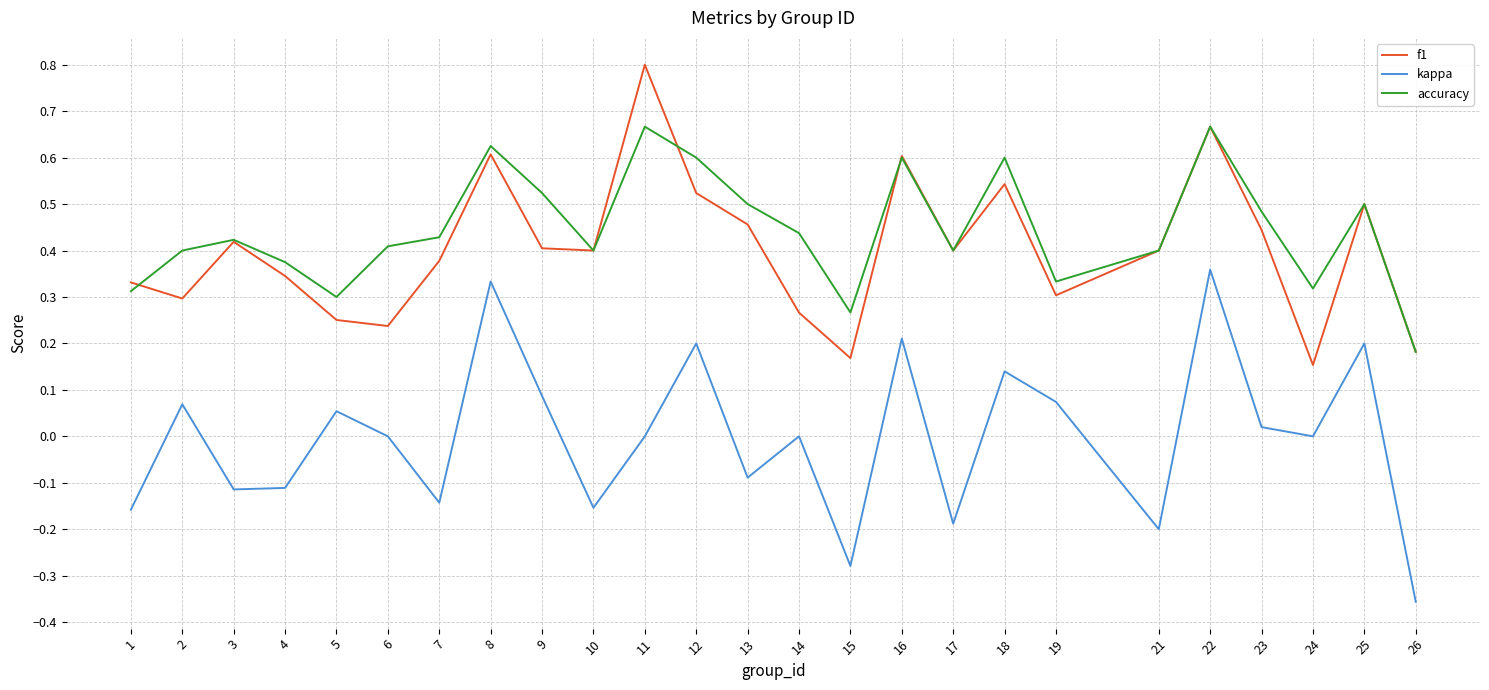

Count the f1 values in the range 0 to 1.

25